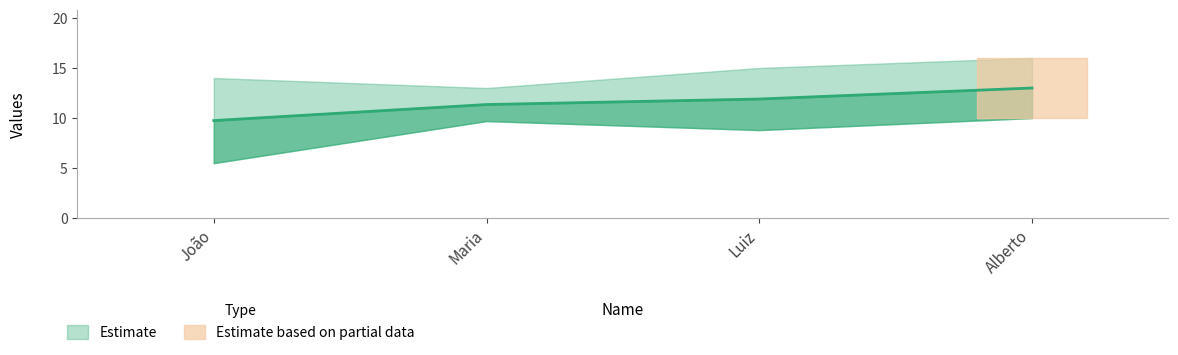

At which label does the data first exceed 15?

Alberto